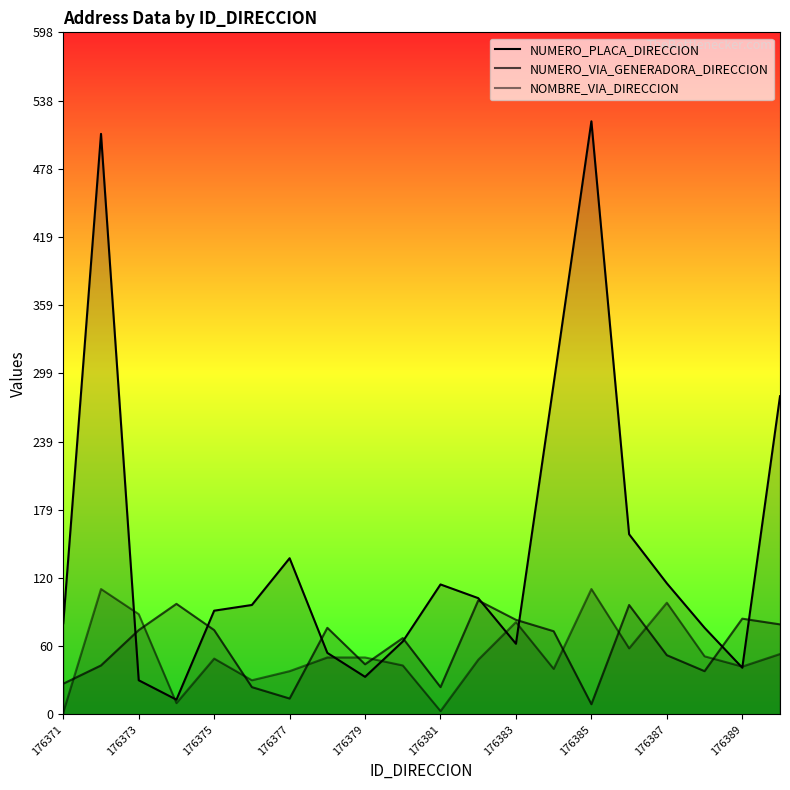

How many times do NOMBRE_VIA_DIRECCION and NUMERO_VIA_GENERADORA_DIRECCION cross each other?

10